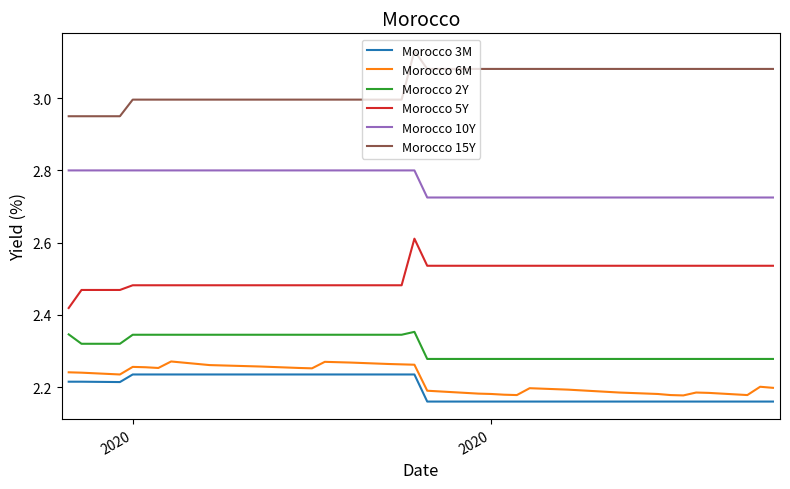

Which series has the largest total across all categories?

Morocco 15Y